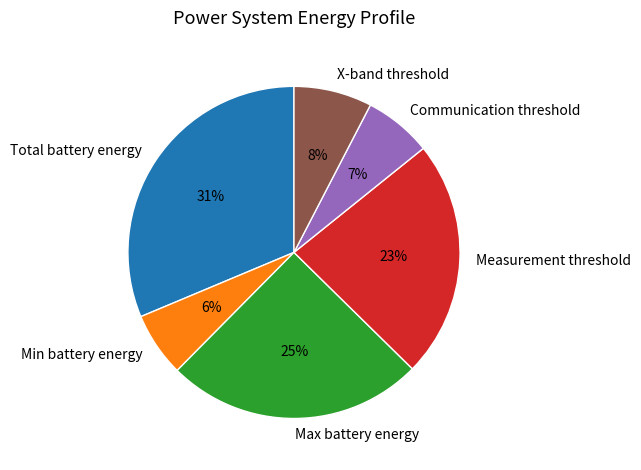

To the nearest percent, what is the combined percentage of Total battery energy and Measurement threshold?

54%